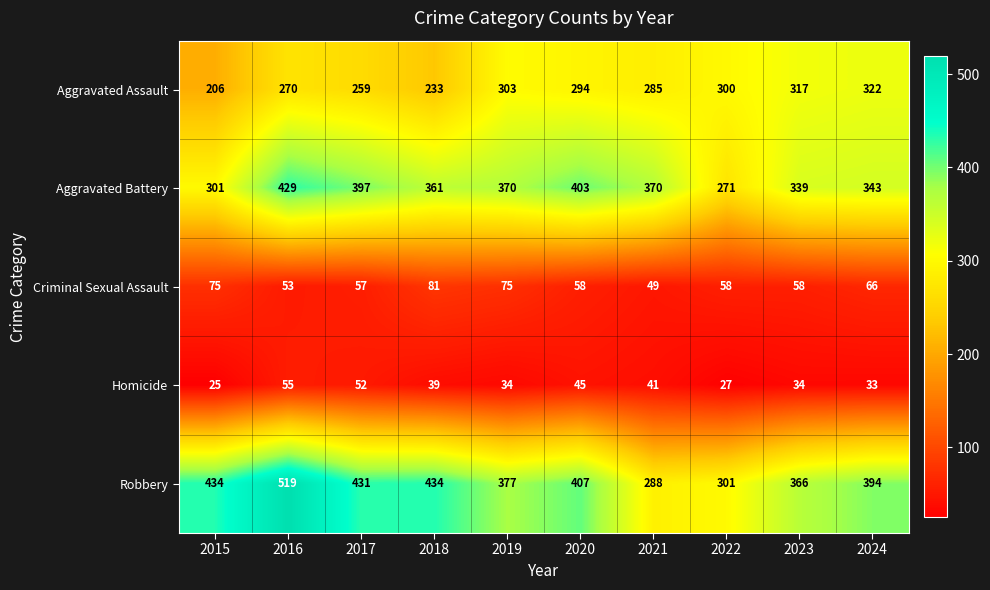

At which category is the sum across all series the highest?

2016